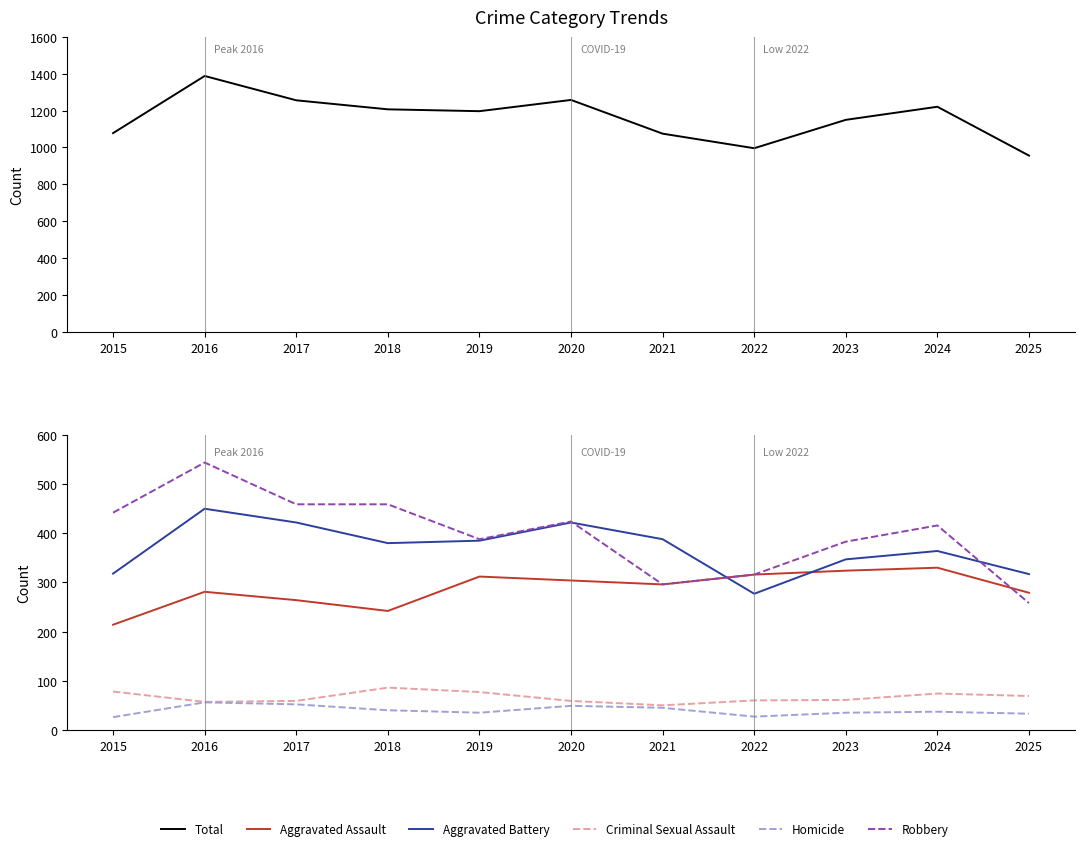

How many interior local peaks does the Criminal Sexual Assault series have?

2